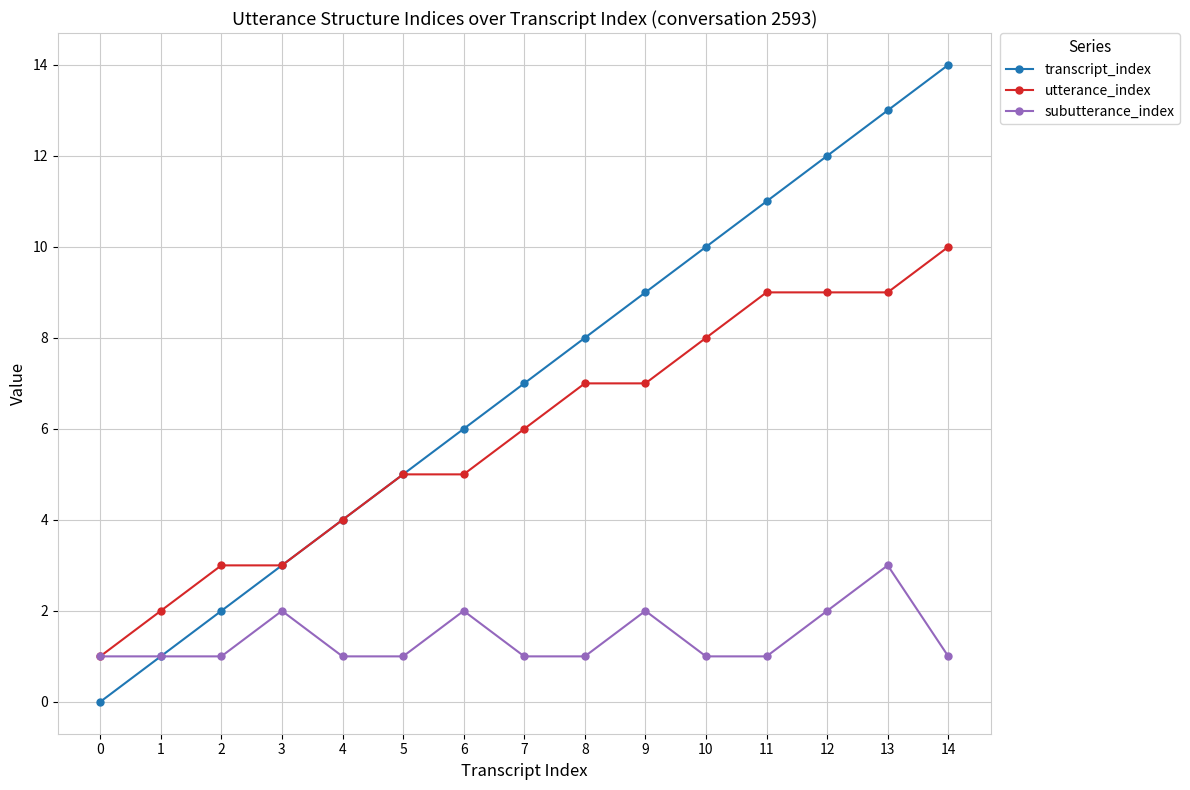

Is it true that subutterance_index equals 2 at 4?

False